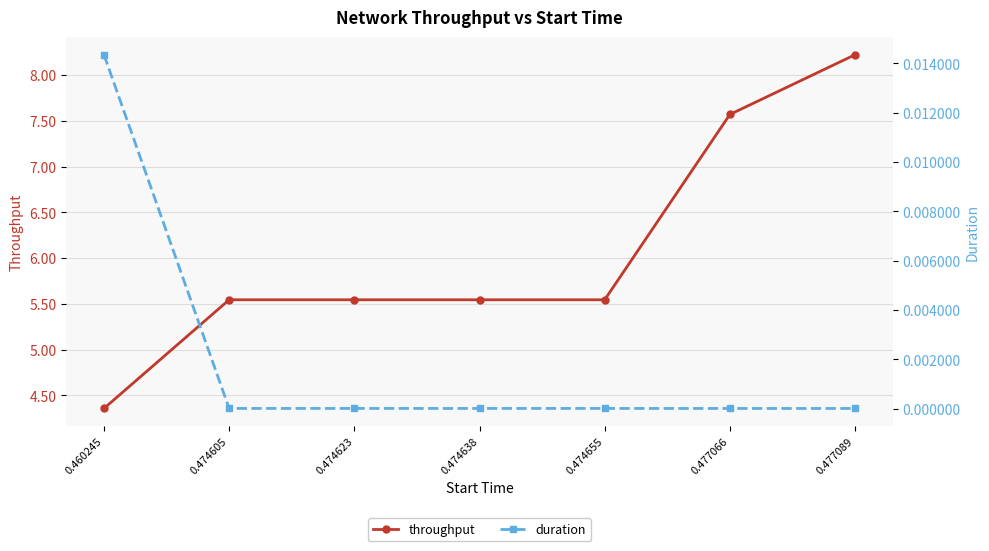

At which category is the sum across all series the highest?

0.477089